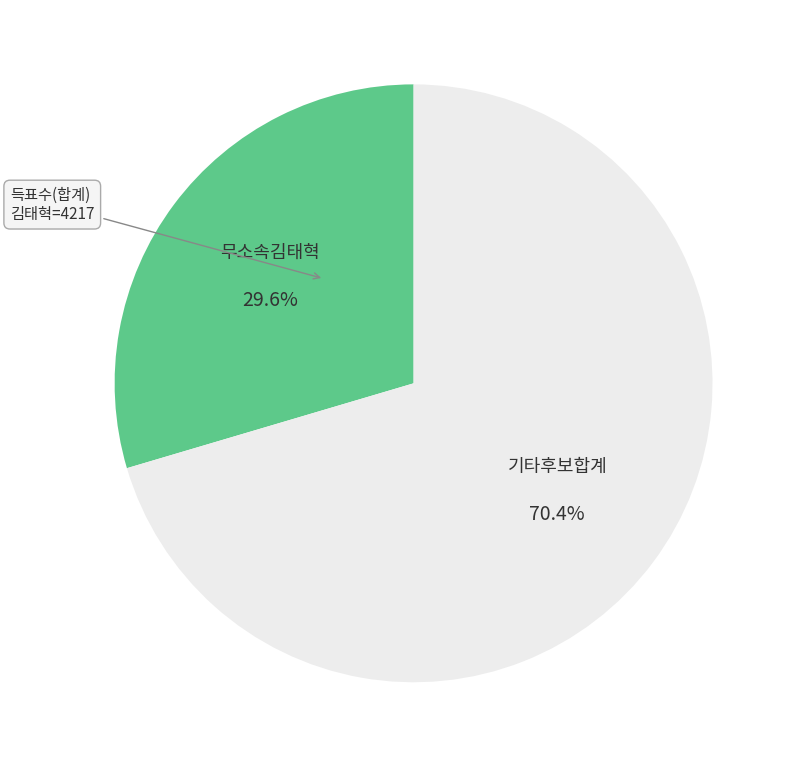

What portion of the pie excludes 기타후보합계?

29.6%